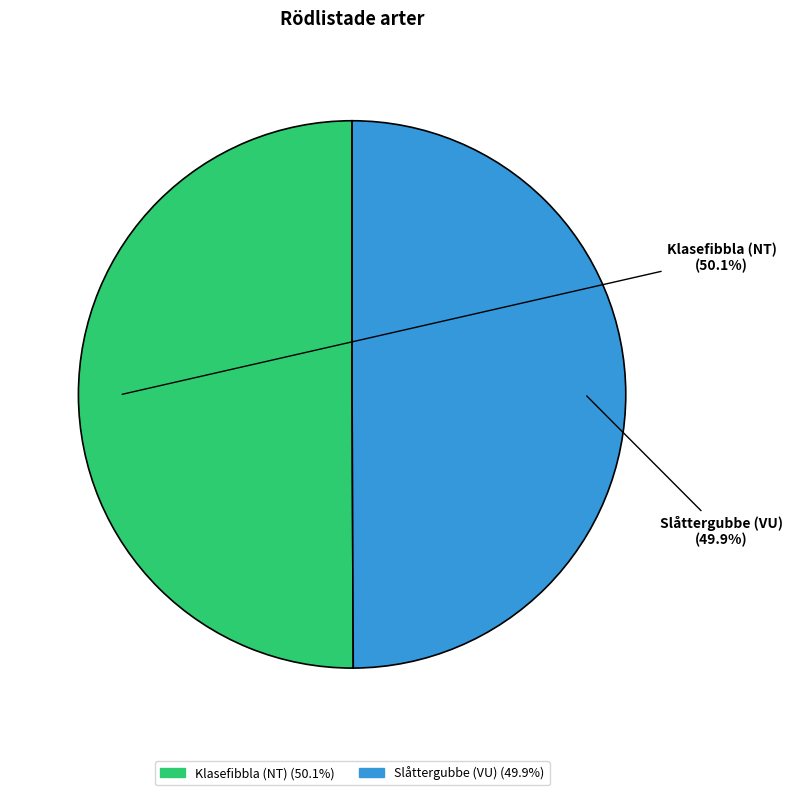

To the nearest percent, what portion does Slåttergubbe (VU) represent?

50%